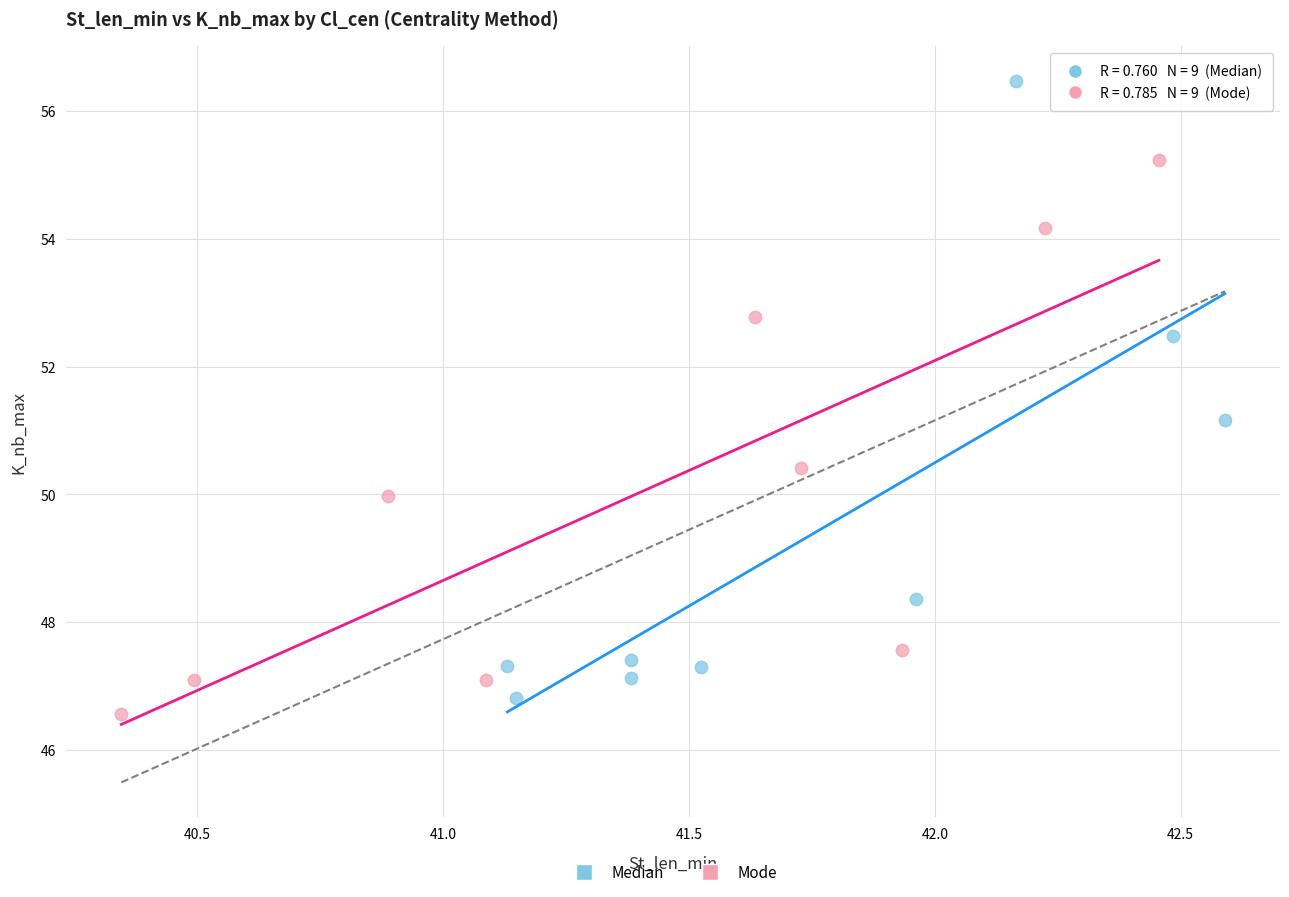

Which series contains the highest Y value?

Median